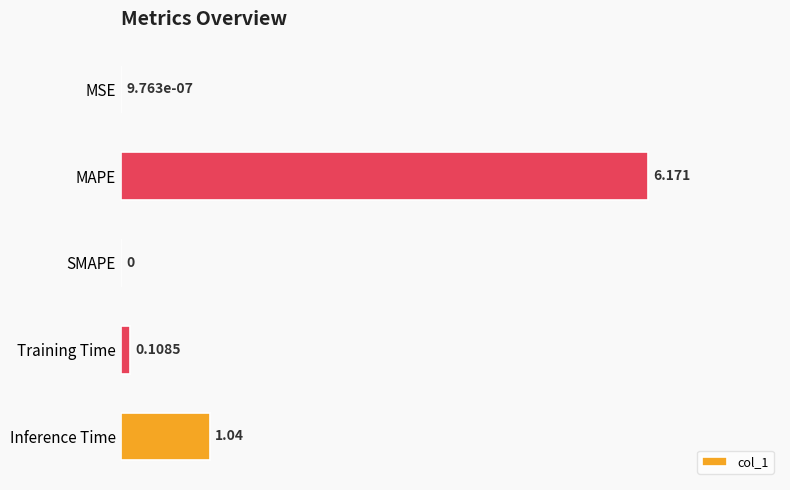

Which has a higher value, MAPE or Inference Time?

MAPE